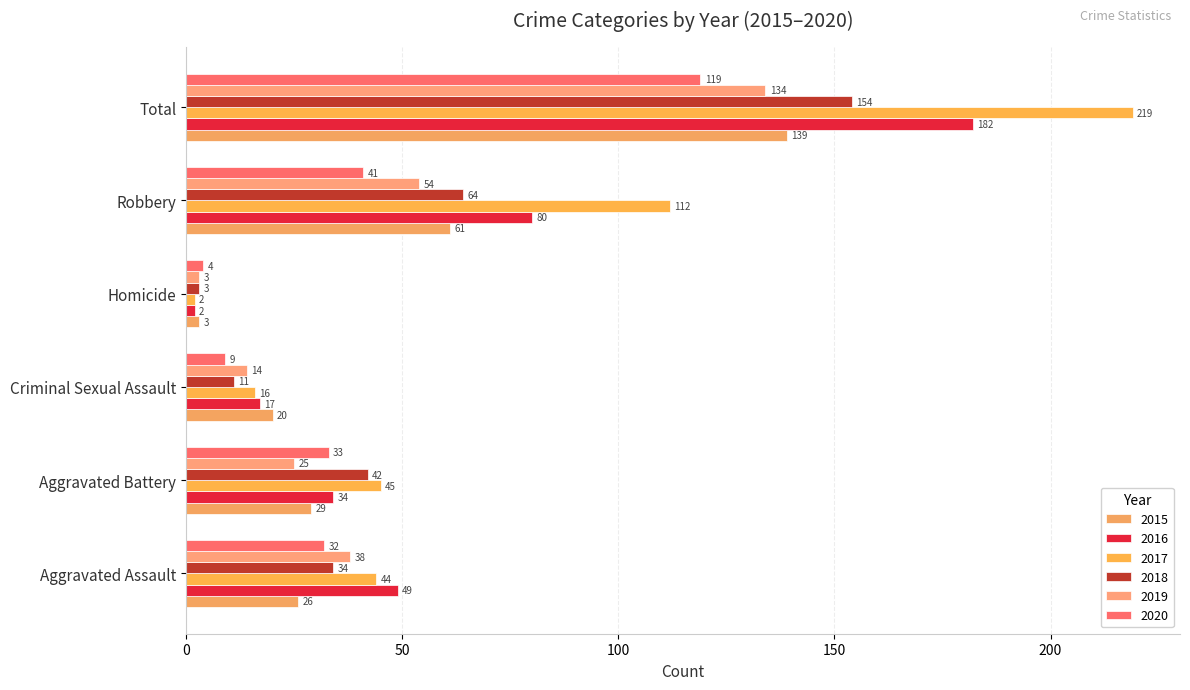

The 2017 series shows 24 at Criminal Sexual Assault. True or false?

False